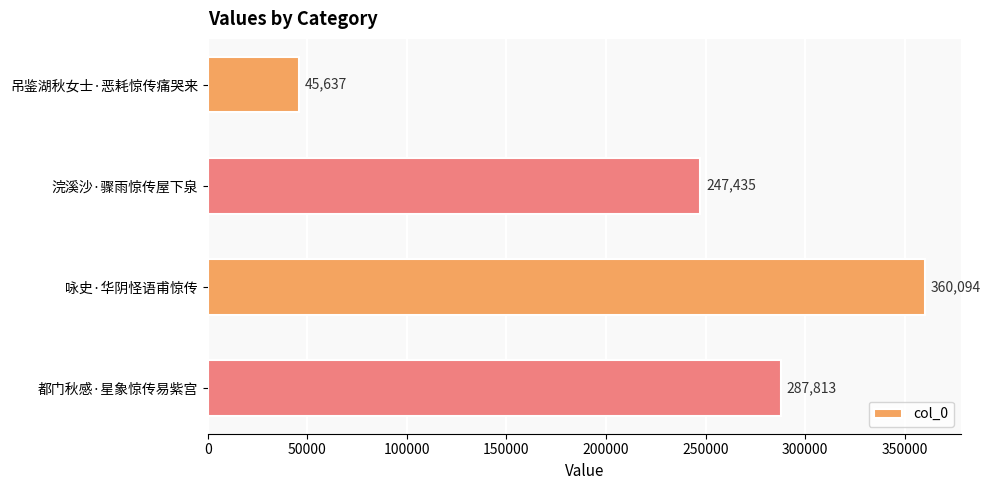

Reading top to bottom, extract all data points from this chart.

吊鉴湖秋女士·恶耗惊传痛哭来=45637	浣溪沙·骤雨惊传屋下泉=247435	咏史·华阴怪语甫惊传=360094	都门秋感·星象惊传易紫宫=287813